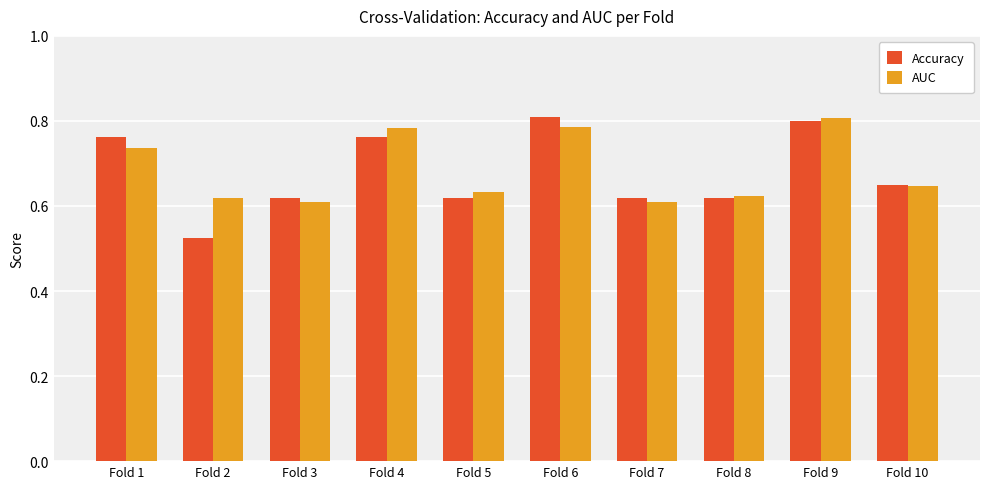

How many Accuracy values are between 0 and 1?

10